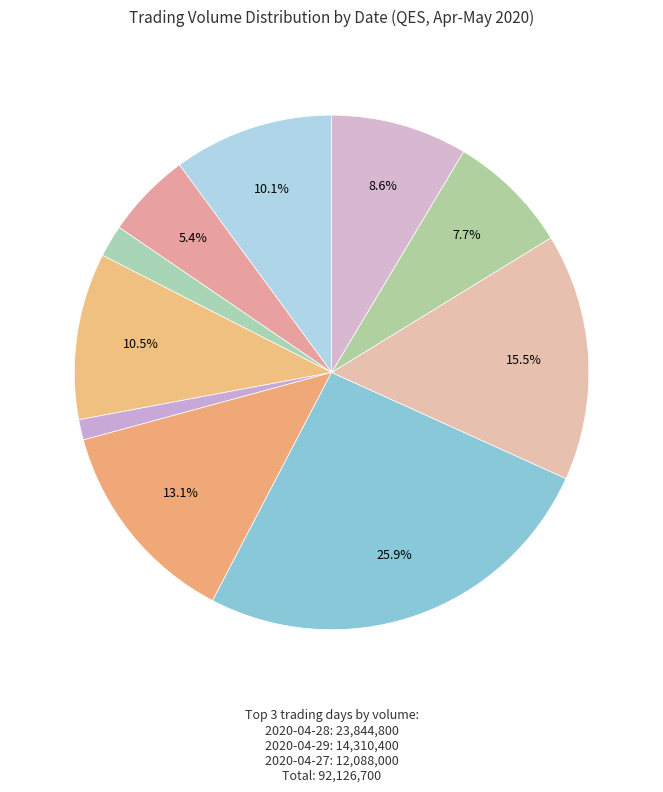

Rank the categories by value from highest to lowest.

2020-04-28, 2020-04-29, 2020-04-27, 2020-04-23, 2020-04-20, 2020-05-04, 2020-04-30, 2020-04-21, 2020-04-22, 2020-04-24